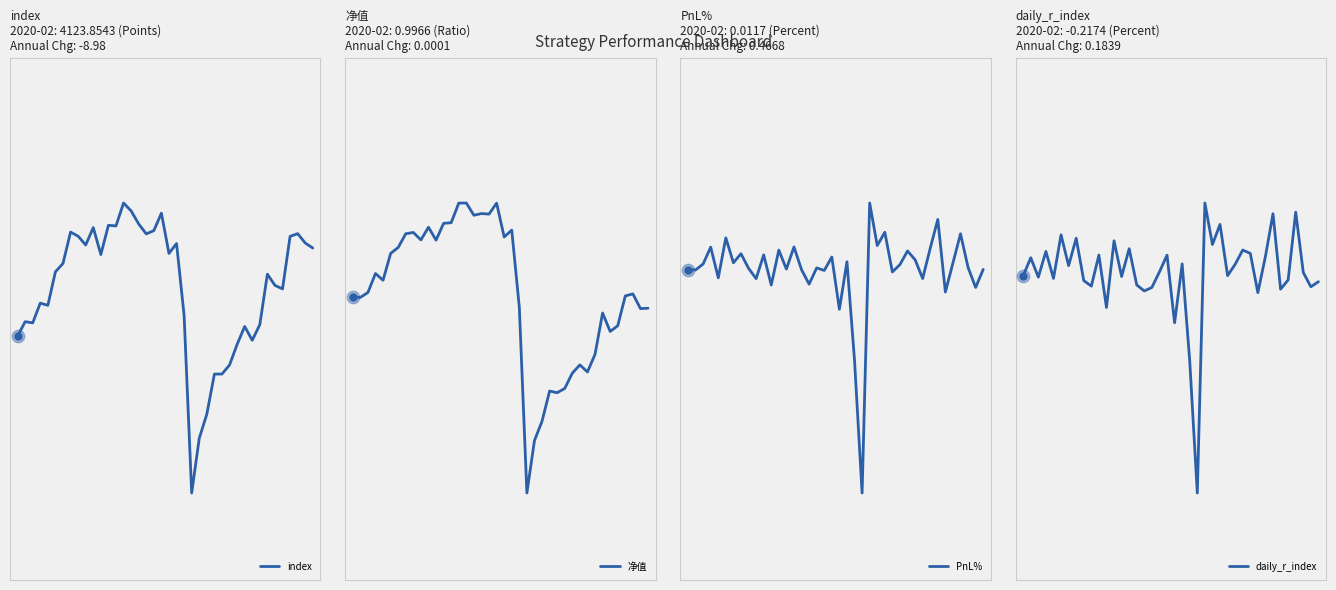

What are all the series names shown in the legend?

index, 净值, PnL%, daily_r_index